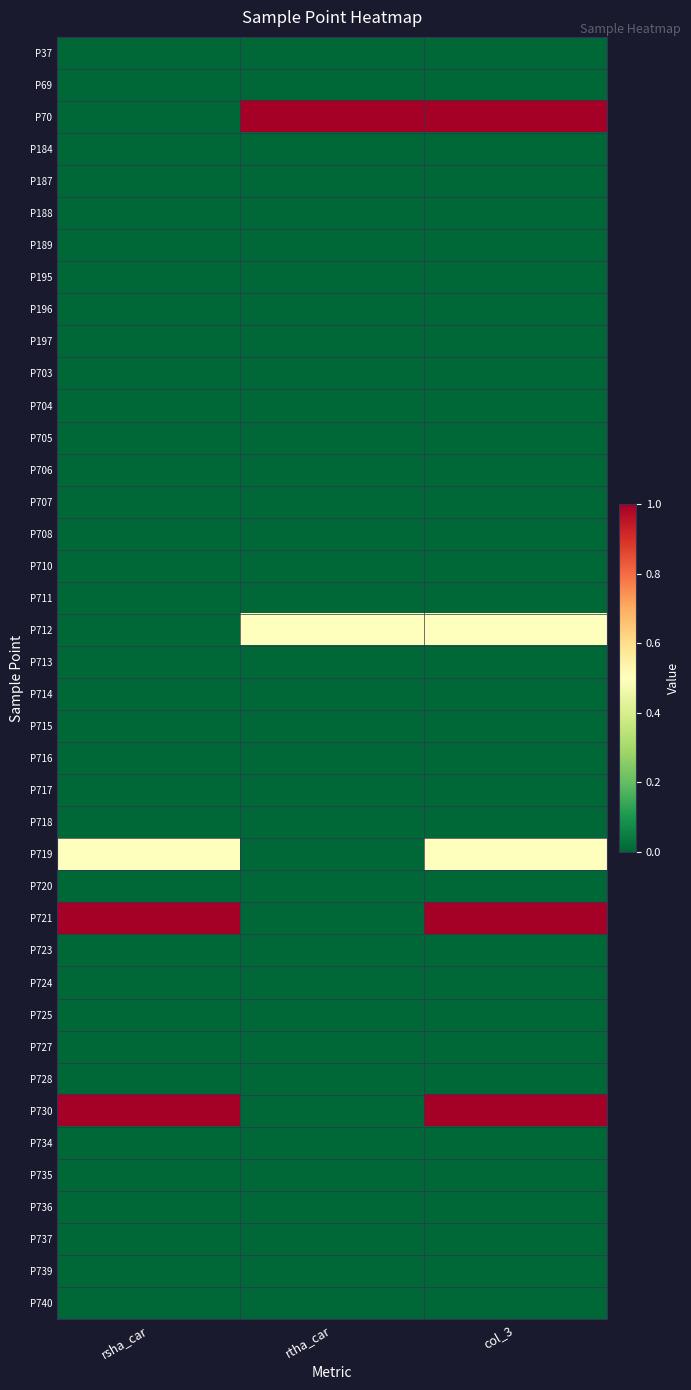

What is the total value across all series at rsha_car?

2.5